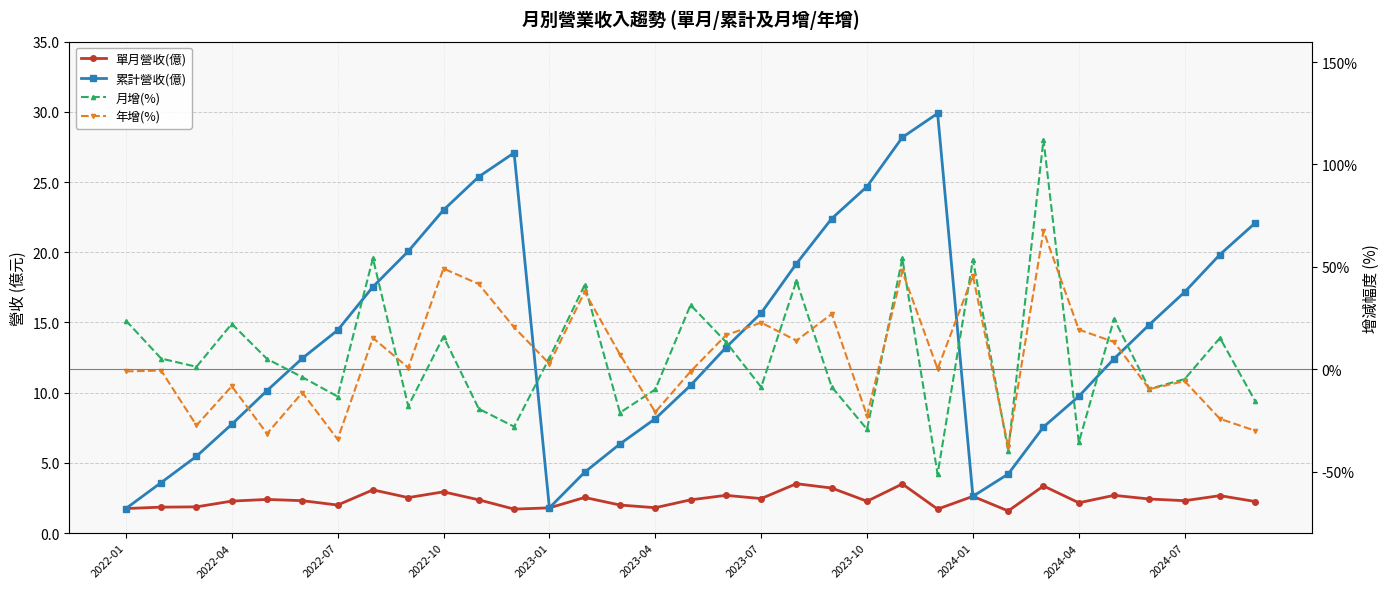

What is the average value of the 累計營收(億) series?

14.0